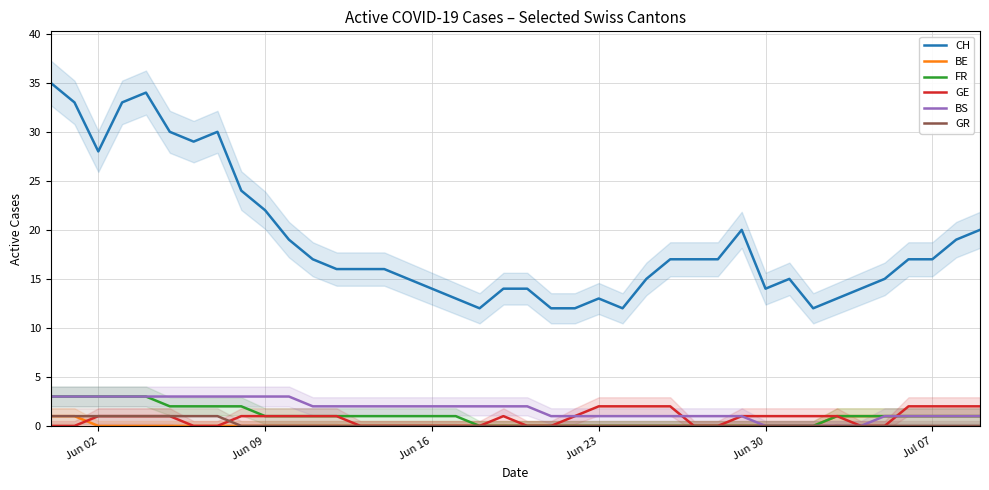

What is the highest value of the FR series?

3